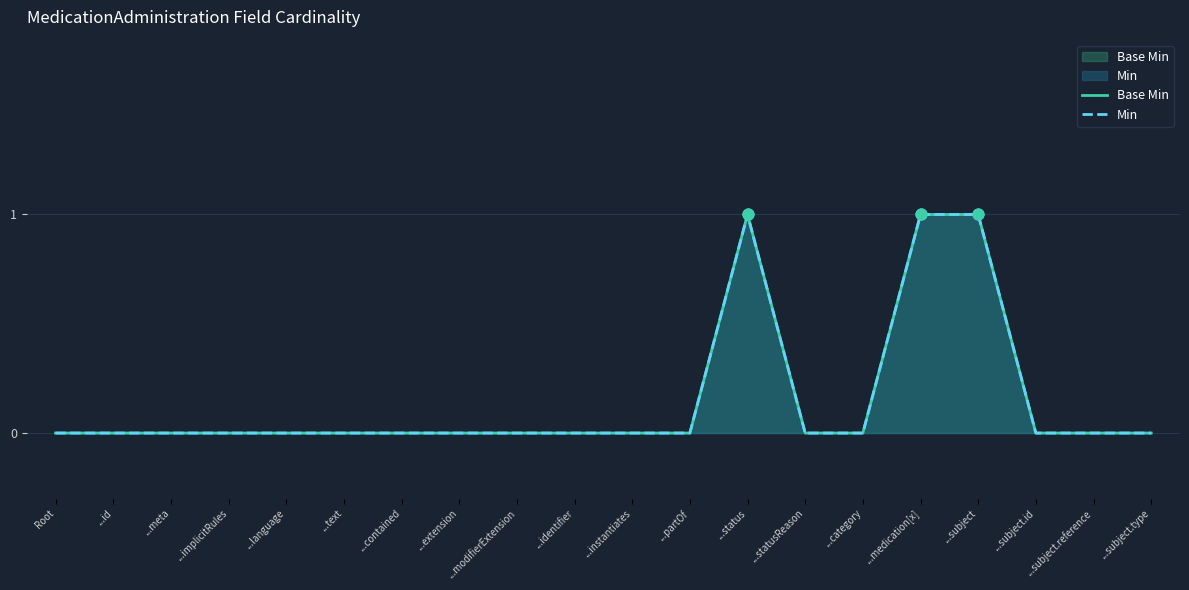

What are all the series names shown in the legend?

Base Min, Min